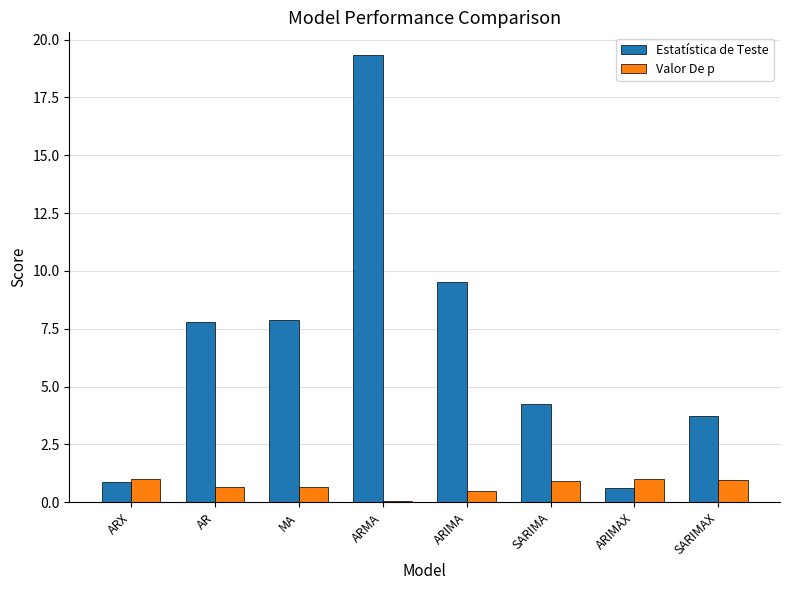

Are the bars grouped side by side (vs. stacked)?

Yes